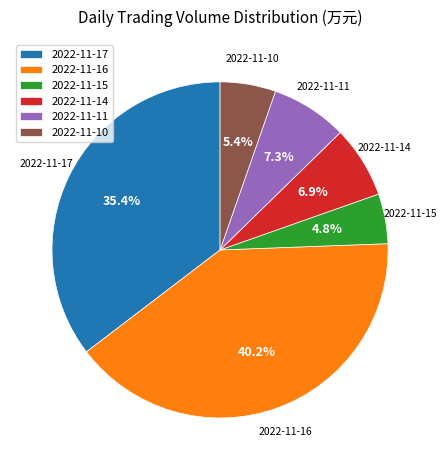

Is 2022-11-17 the majority of the pie?

No